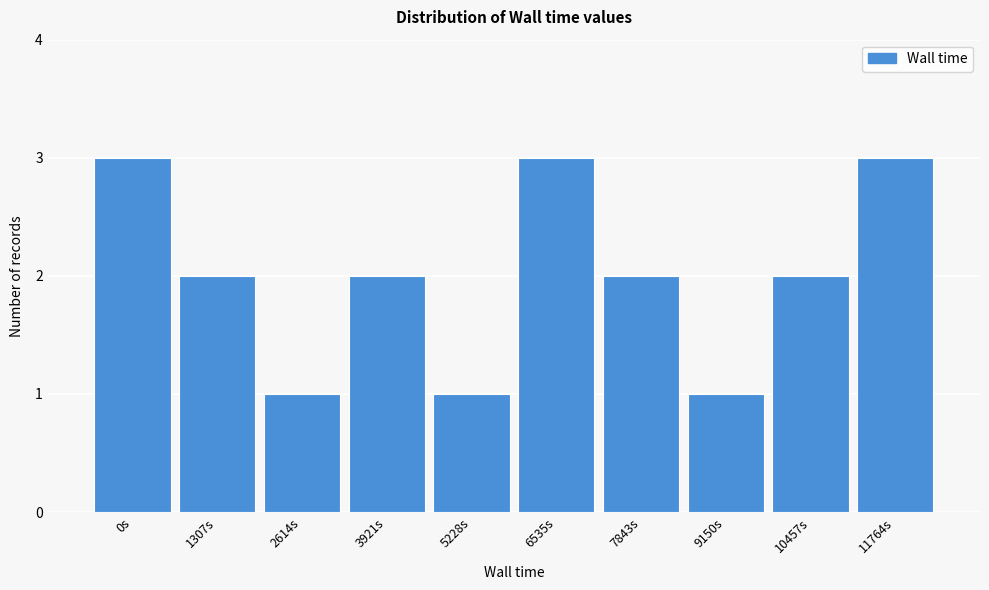

Reading right to left, list all the values displayed in this chart.

11764s=3	10457s=2	9150s=1	7843s=2	6535s=3	5228s=1	3921s=2	2614s=1	1307s=2	0s=3